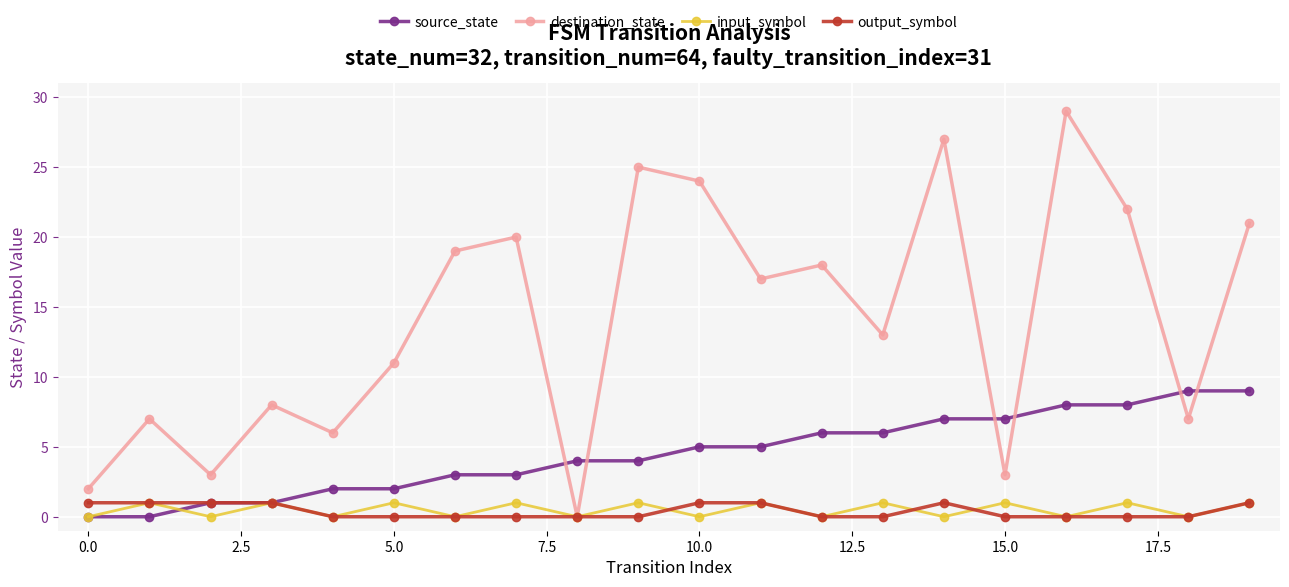

Which series has the largest total across all categories?

destination_state